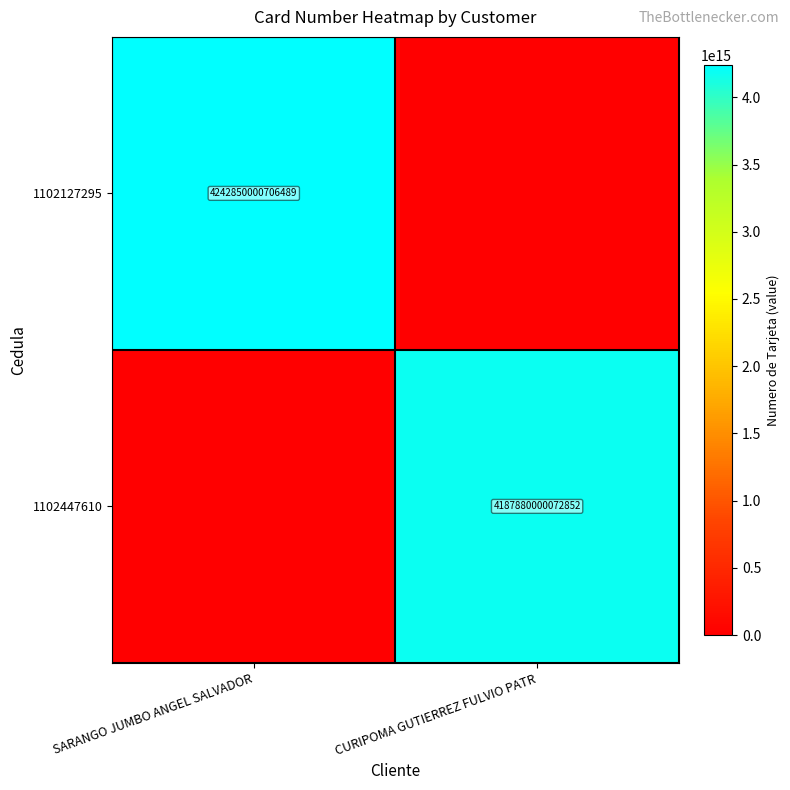

The value of 1102447610 at CURIPOMA GUTIERREZ FULVIO PATR is 4187880000072852. True or false?

True